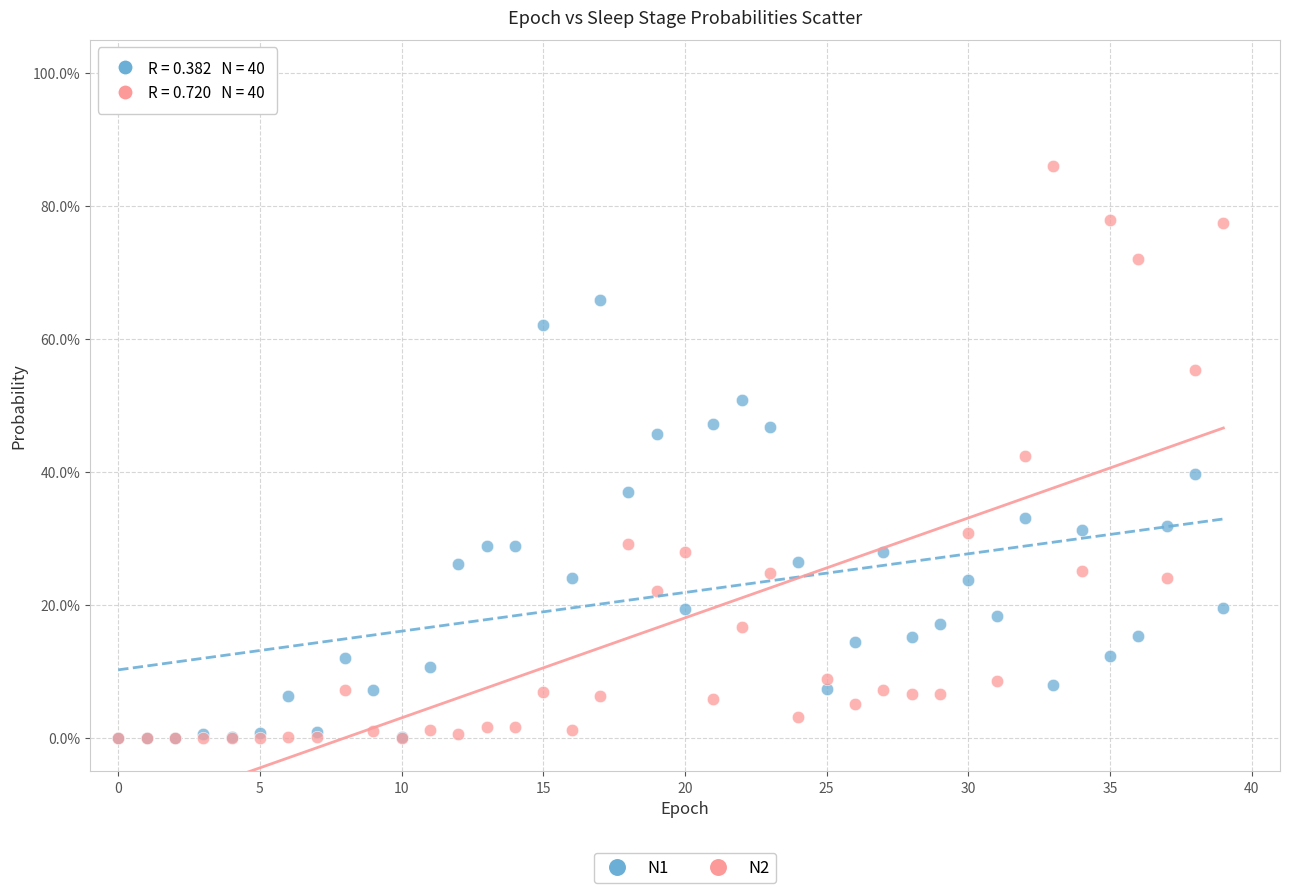

What are all the series names shown in the legend?

N1, N2